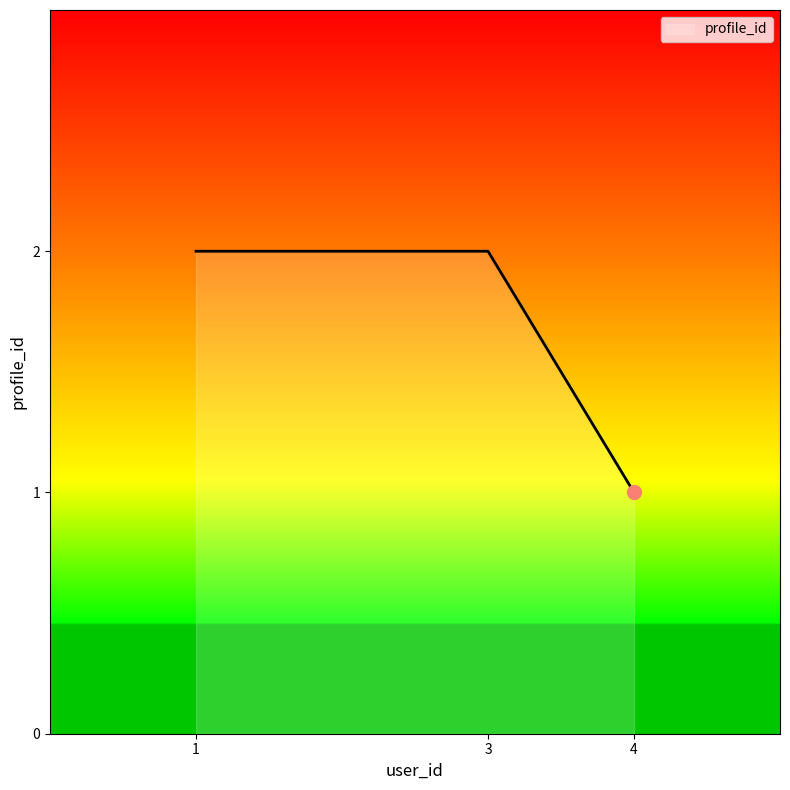

What is the average value?

2